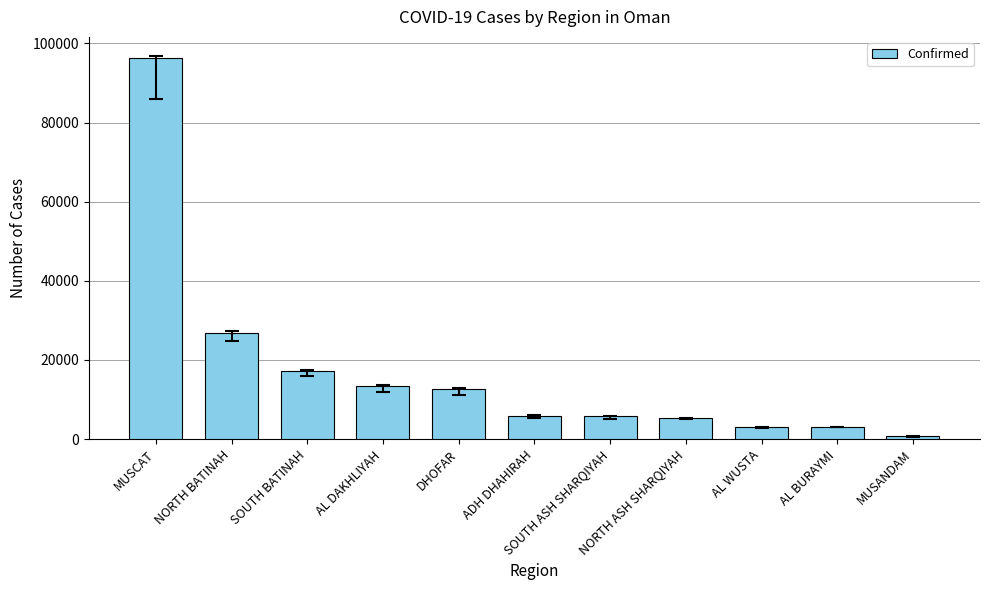

What is the difference between the second highest and second lowest values?

23723